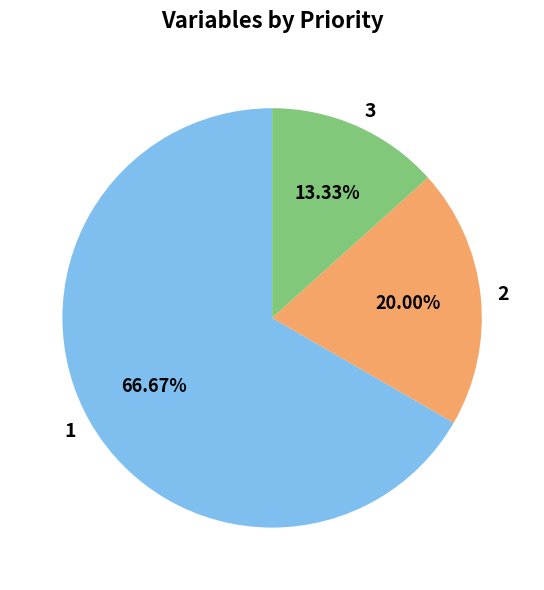

What is the largest slice in the pie chart?

1